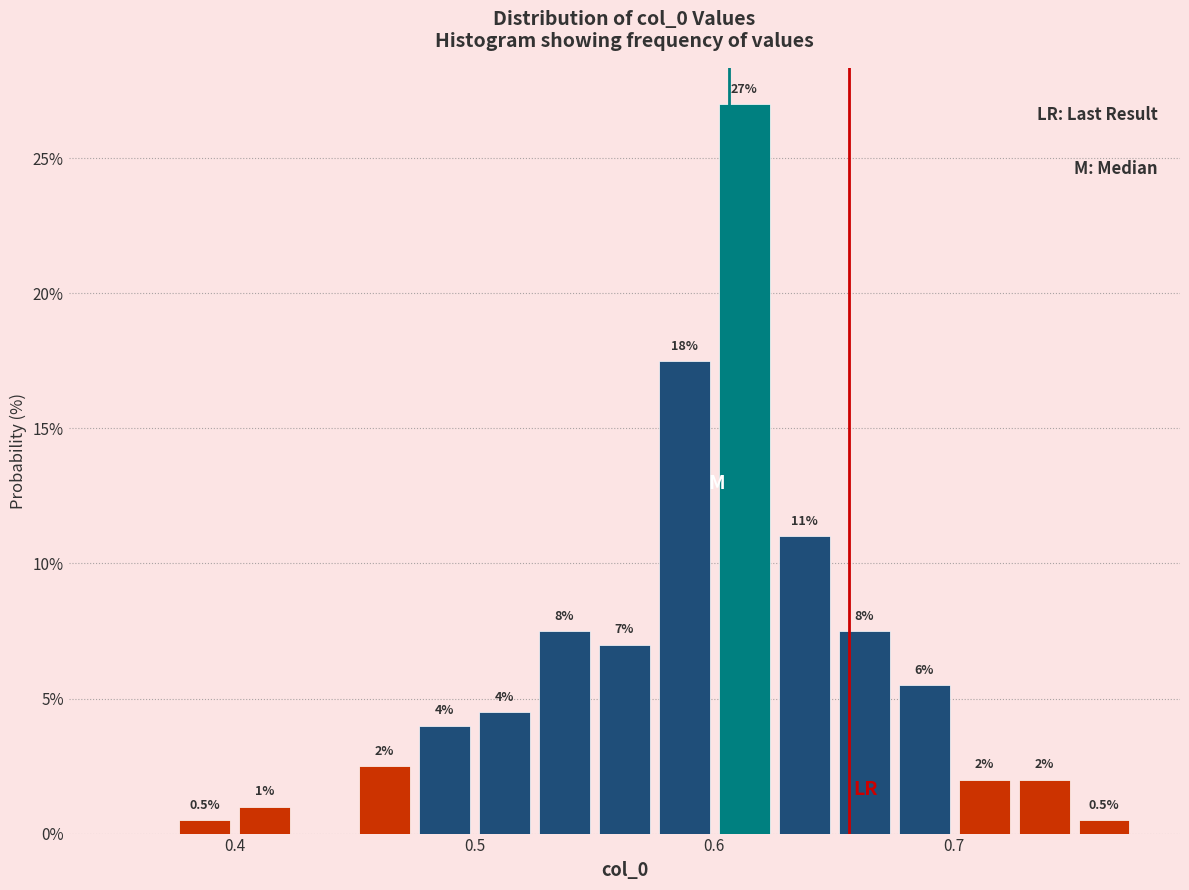

Read against the x-axis, roughly where is the centre of the tallest bar?

0.61